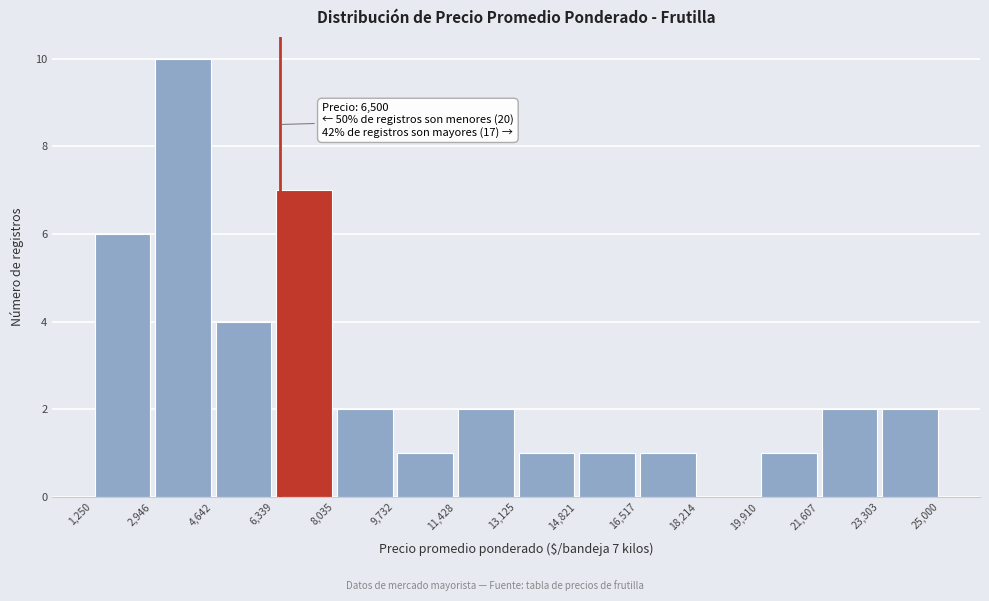

Over which range of the x-axis is the bar tallest?

2,946 to 4,642